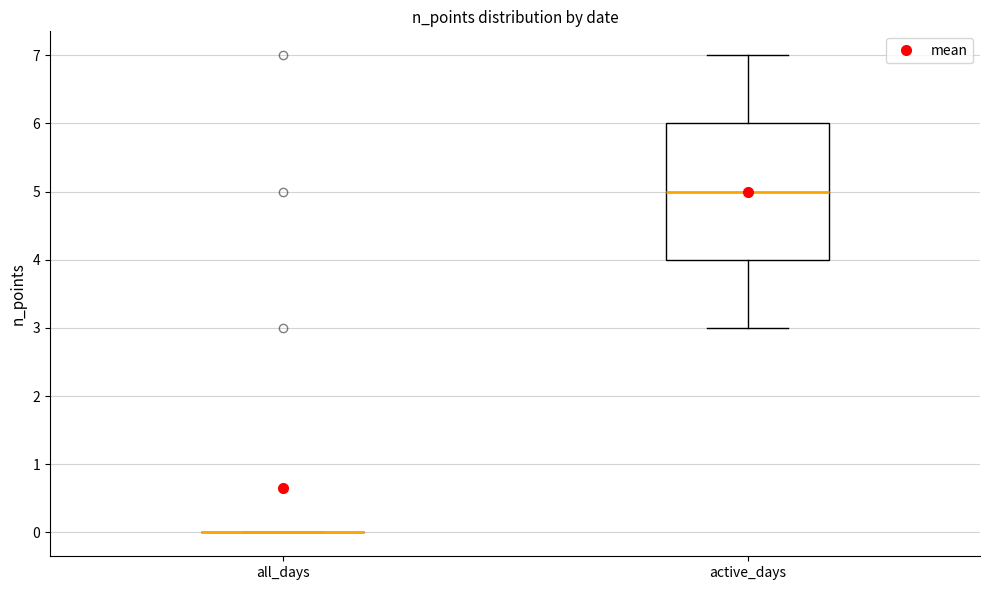

Comparing the boxes themselves (not the whiskers), which one is the tallest?

active_days